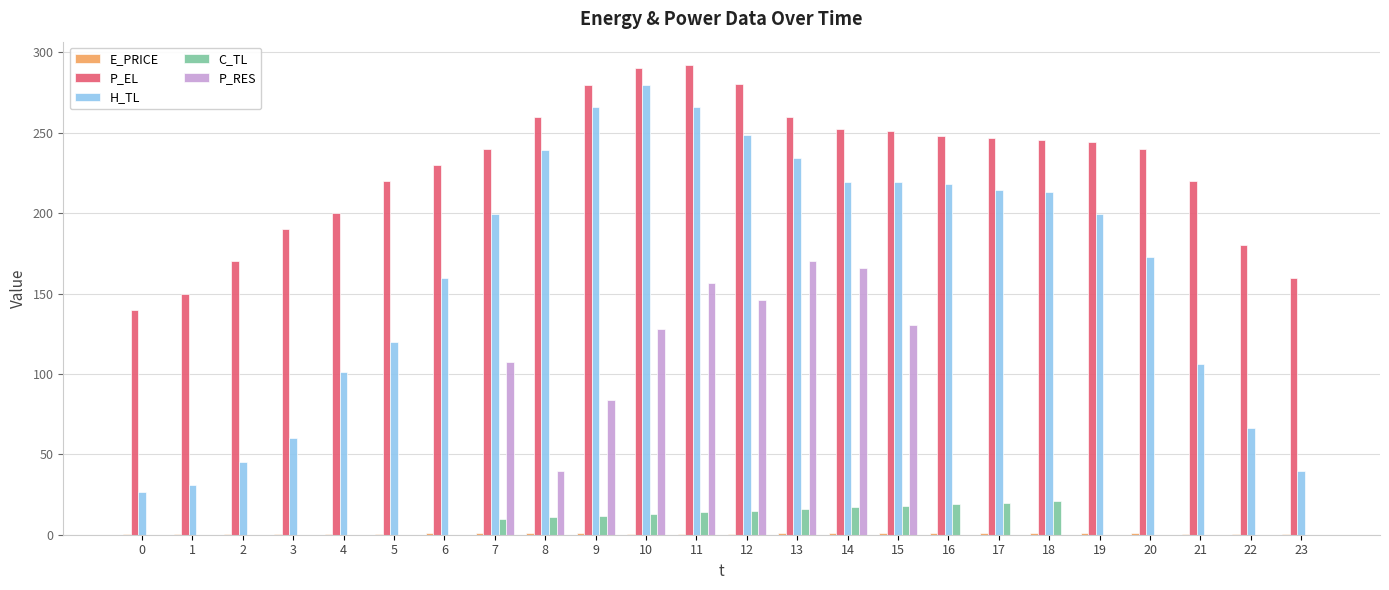

Between 3 and 14, which series saw the biggest shift?

P_RES